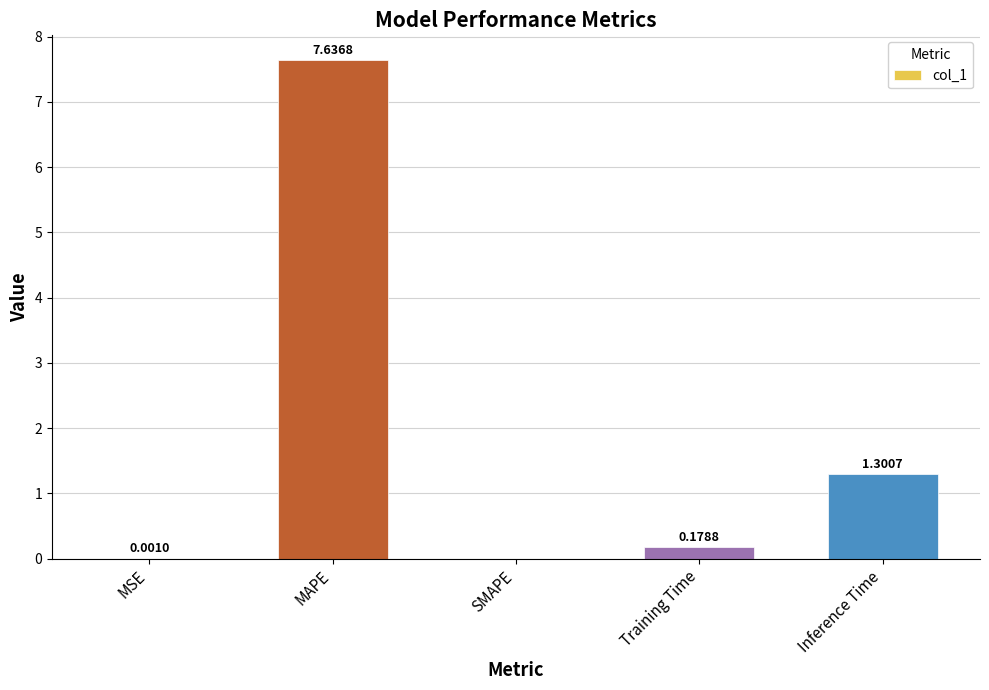

At which label is the value closest to 3?

Inference Time